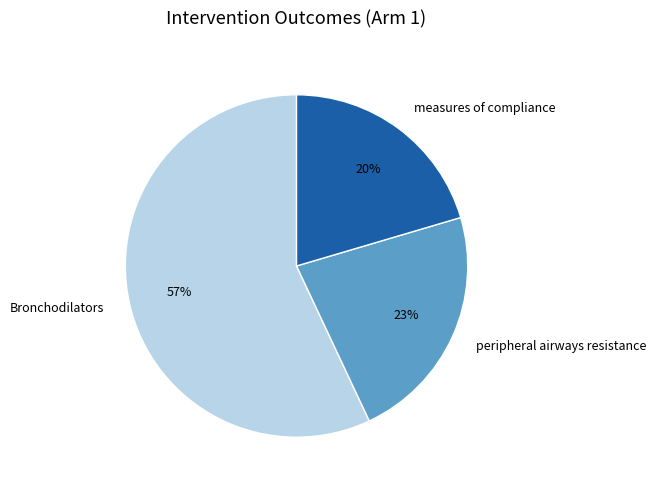

How many segments does this pie chart have?

3